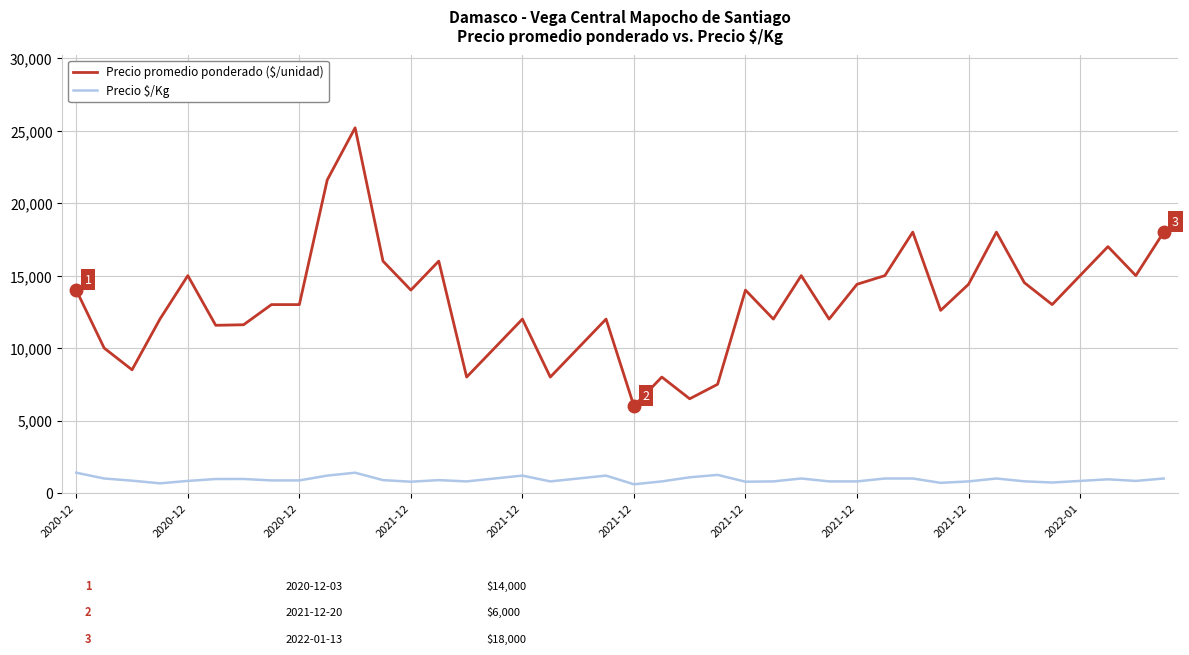

What is the difference between the maximum and minimum values in the Precio promedio ponderado ($/unidad) series?

19200